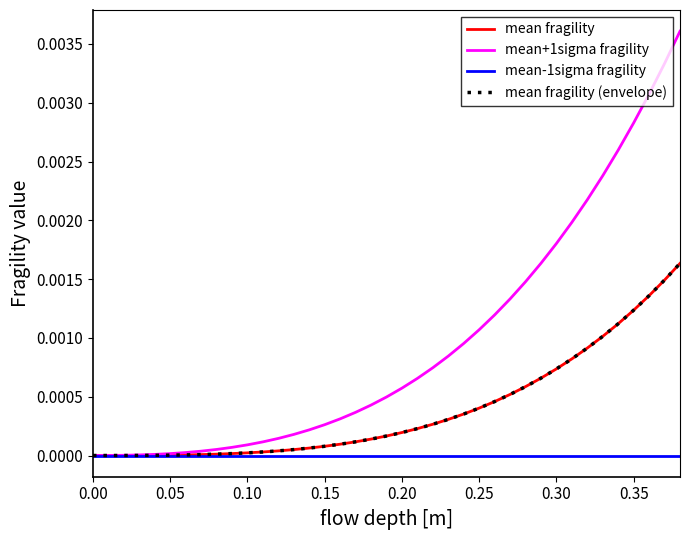

Is this an area chart (filled region under the line)?

No